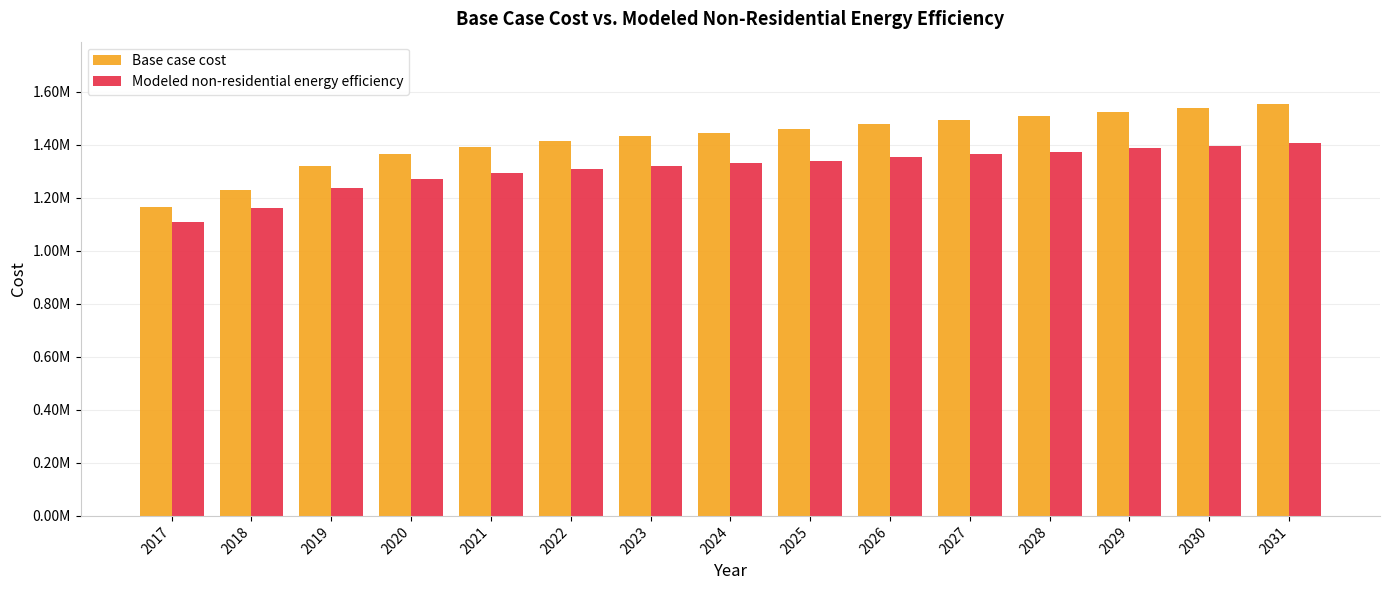

Are the bars grouped side by side (vs. stacked)?

Yes